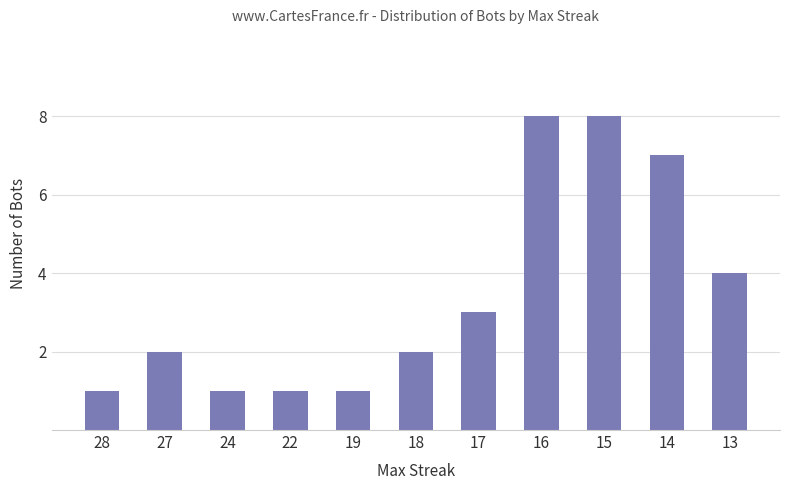

What is the average value?

3